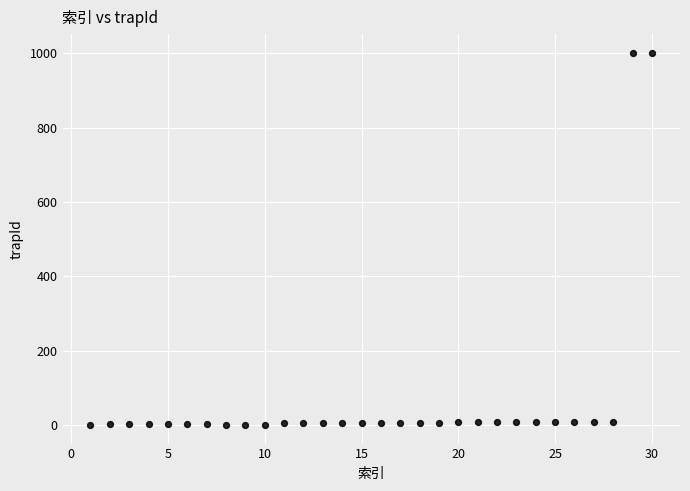

What is the range of X values (max minus min)?

29